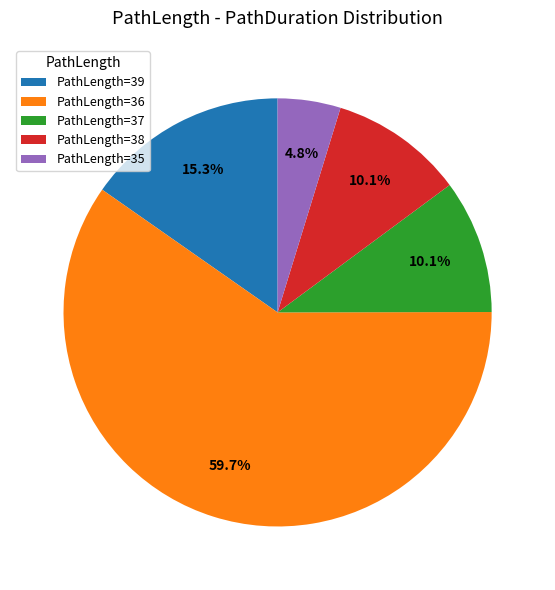

How many segments does this pie chart have?

5